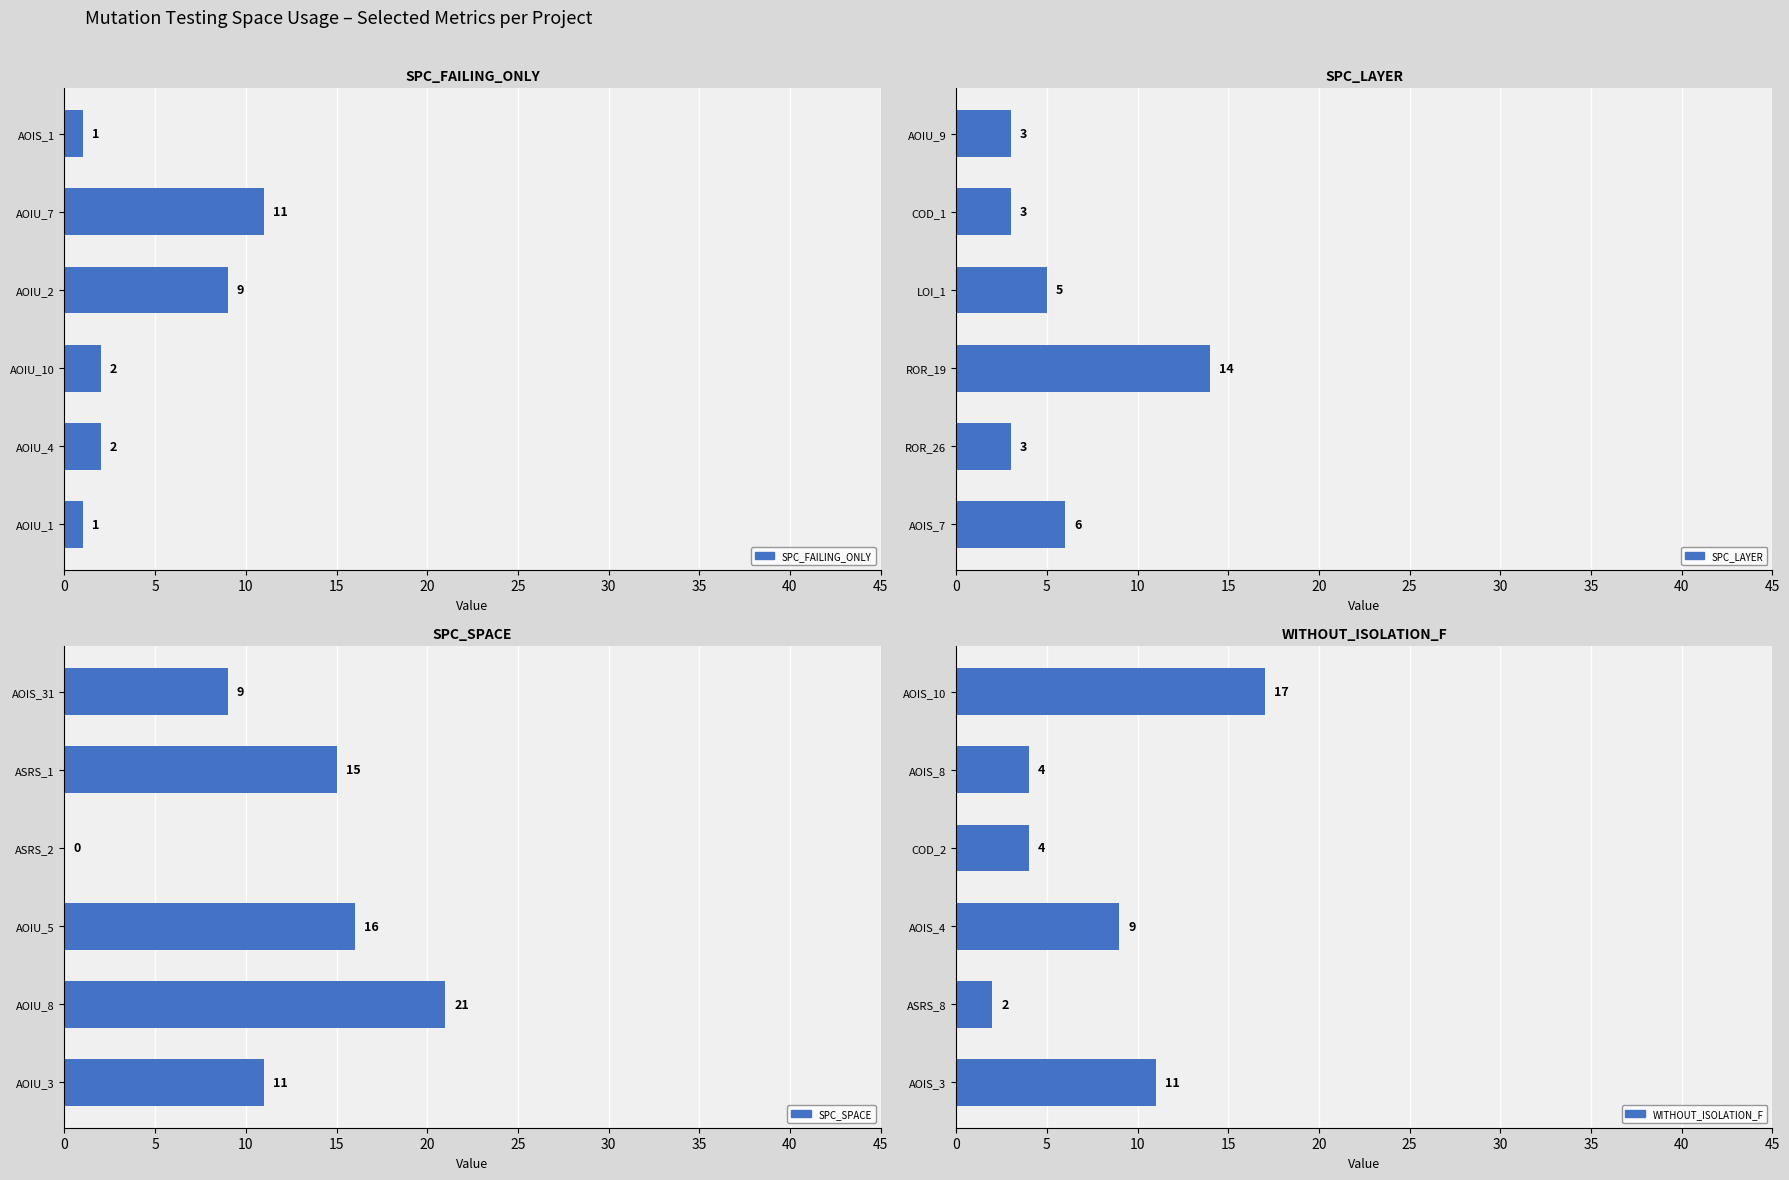

What is the sum of the WITHOUT_ISOLATION_F values at AOIS_10 and AOIS_4?

26